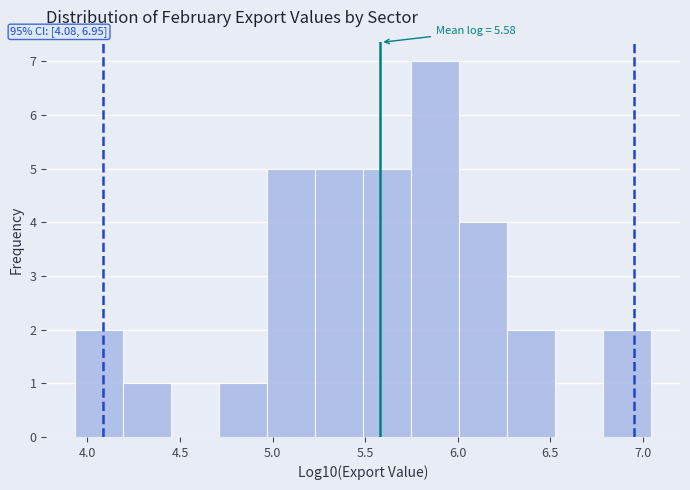

Over which range of the x-axis is the bar tallest?

5.75 to 6.00